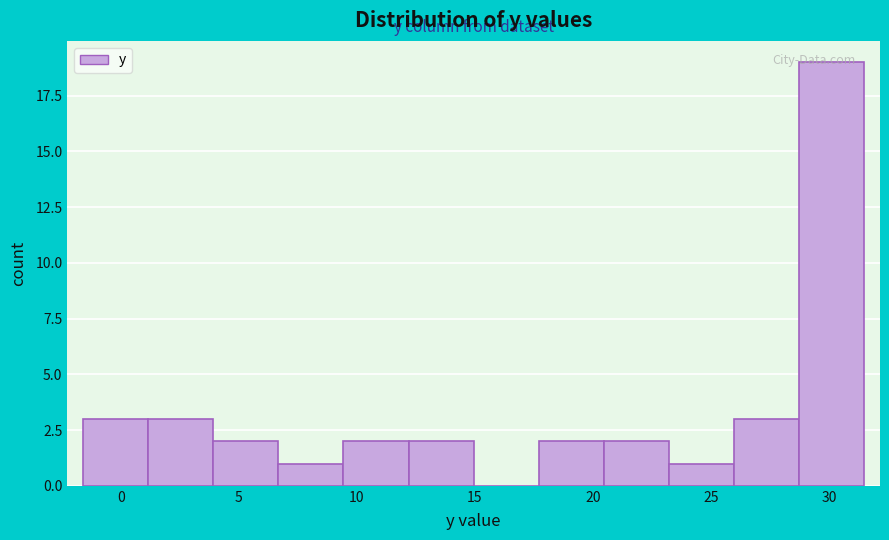

Reading left to right, transcribe this chart: for each bar, give the range it covers on the x-axis and its height. Neither the bar edges nor the heights are printed on the chart, so give them approximately, as read against the axes.

-1.5 to 1.0: 3
1.0 to 4.0: 3
4.0 to 6.5: 2
6.5 to 9.5: 1
9.5 to 12.0: 2
12.0 to 15.0: 2
15.0 to 17.5: 0
17.5 to 20.5: 2
20.5 to 23.0: 2
23.0 to 26.0: 1
26.0 to 28.5: 3
28.5 to 31.5: 19